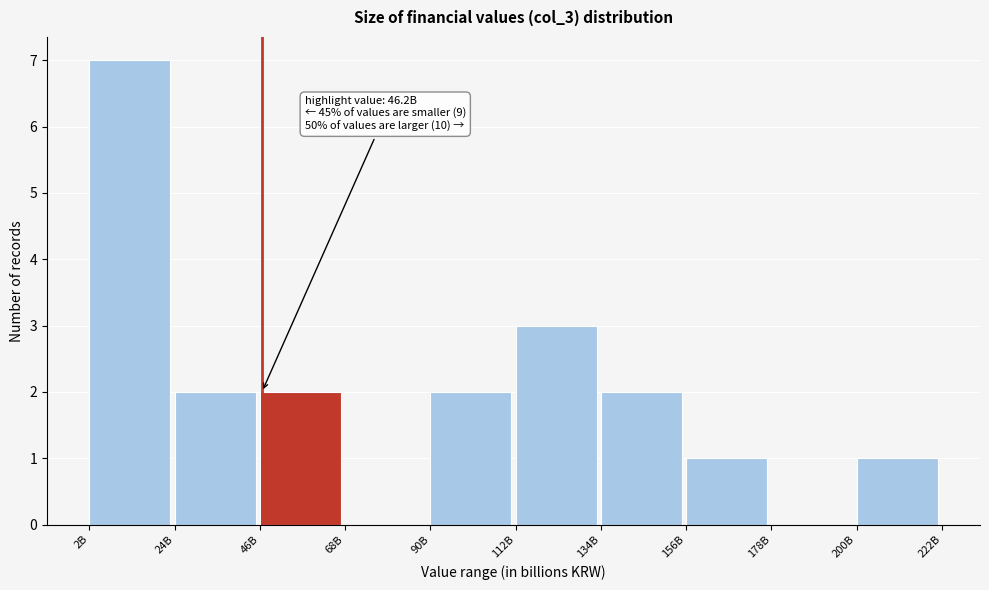

Reading left to right, list all the values displayed in this chart.

2B=7	24B=2	46B=2	68B=0	90B=2	112B=3	134B=2	156B=1	178B=0	200B=1